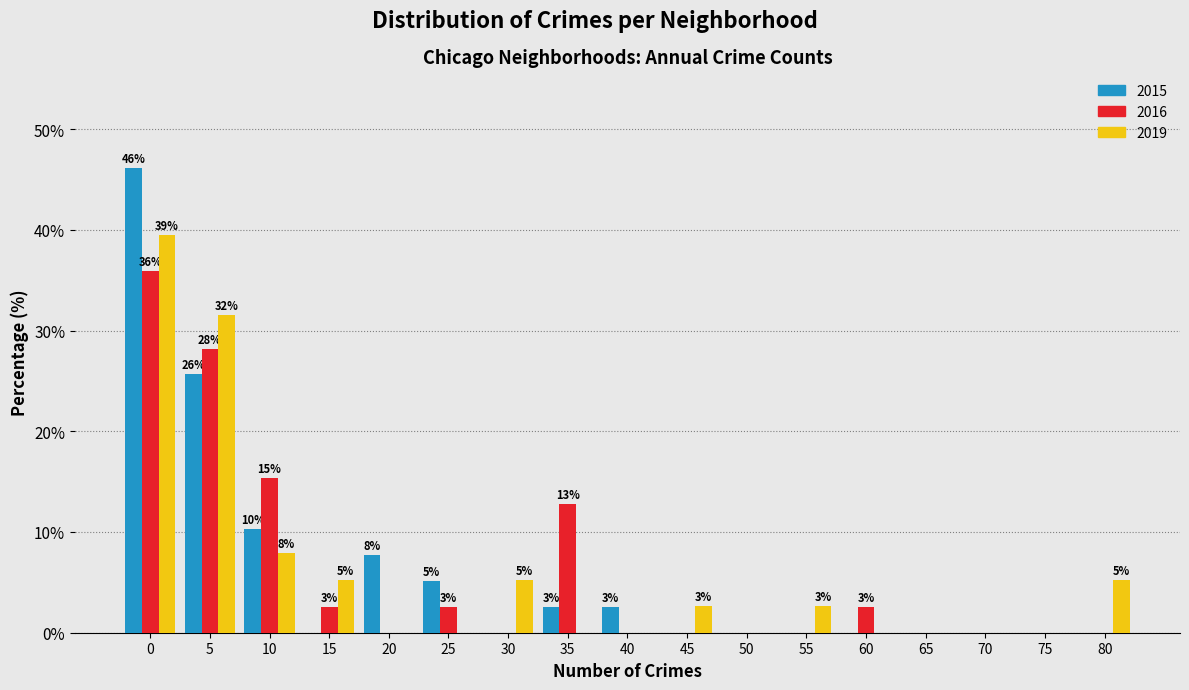

At which label is 2019 closest to 19?

10